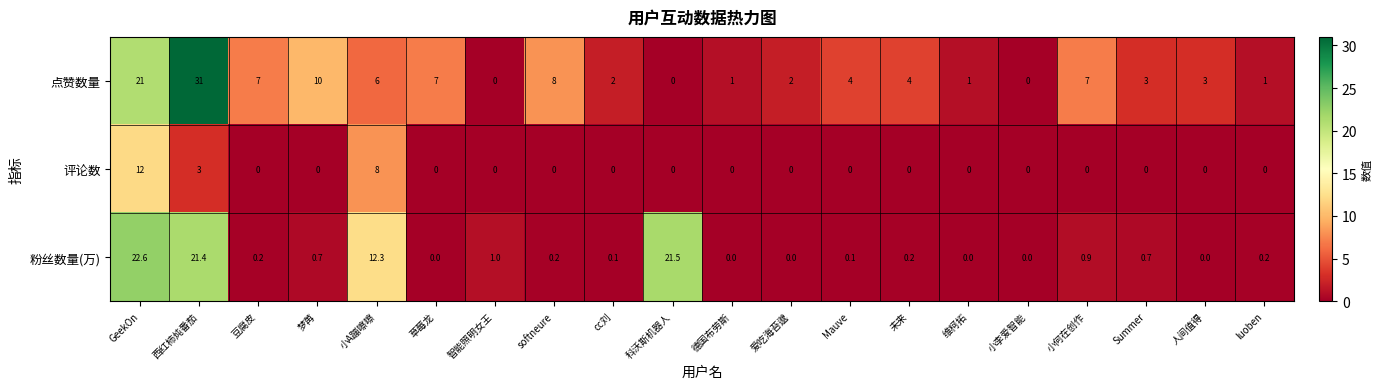

What is the difference between the 点赞数量 values at 爱吃海苔邈 and GeekOn?

19.0